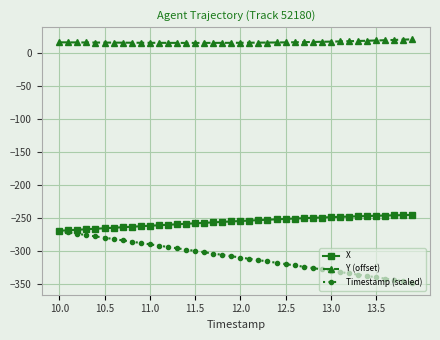

Which series has the widest spread of values?

Timestamp (scaled)